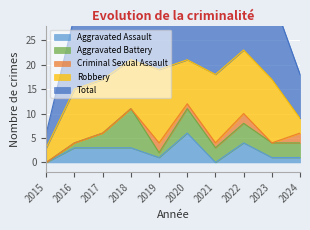

Between 2019 and 2016, which is larger?

2016